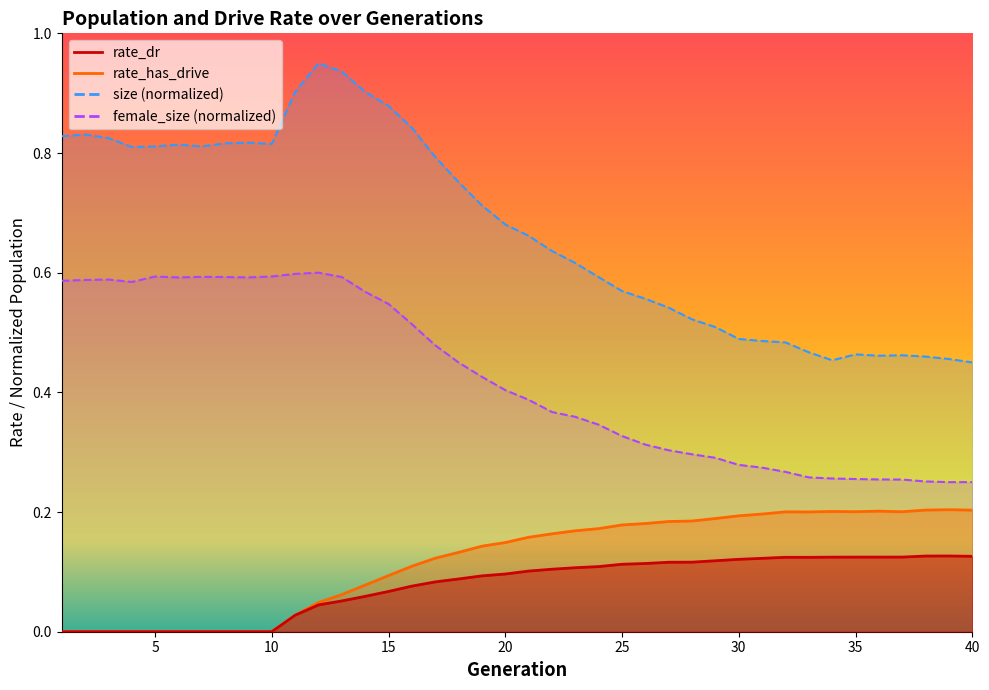

Which series has the largest total across all categories?

rate_has_drive